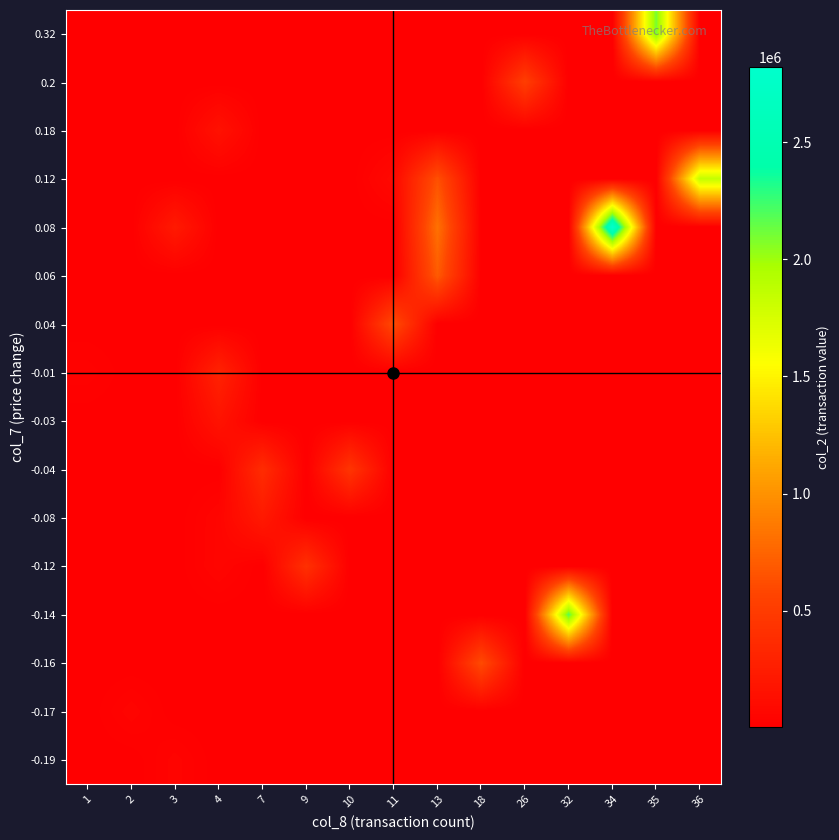

What is the total value across all series at 32?

2228600